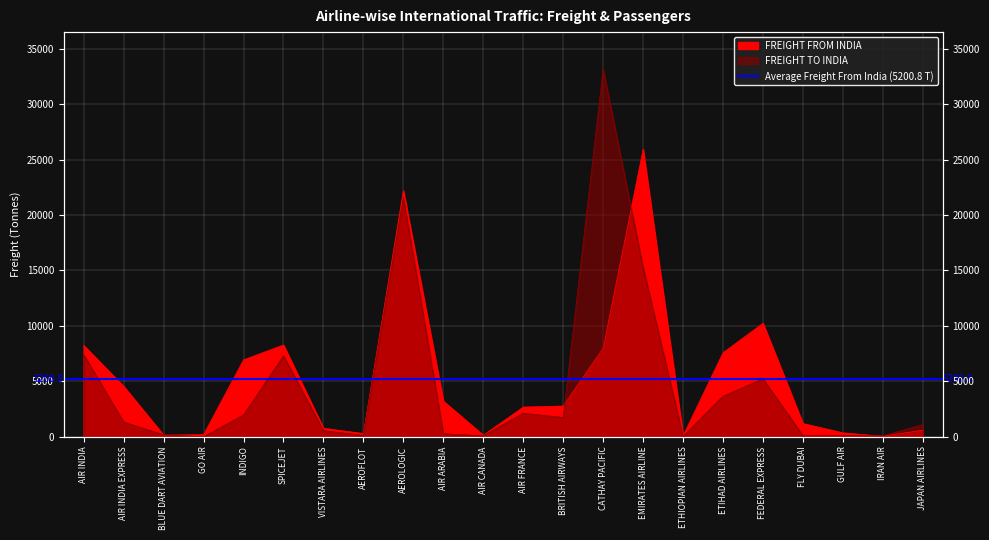

What is the difference between the maximum and minimum values in the FREIGHT FROM INDIA series?

25873.4